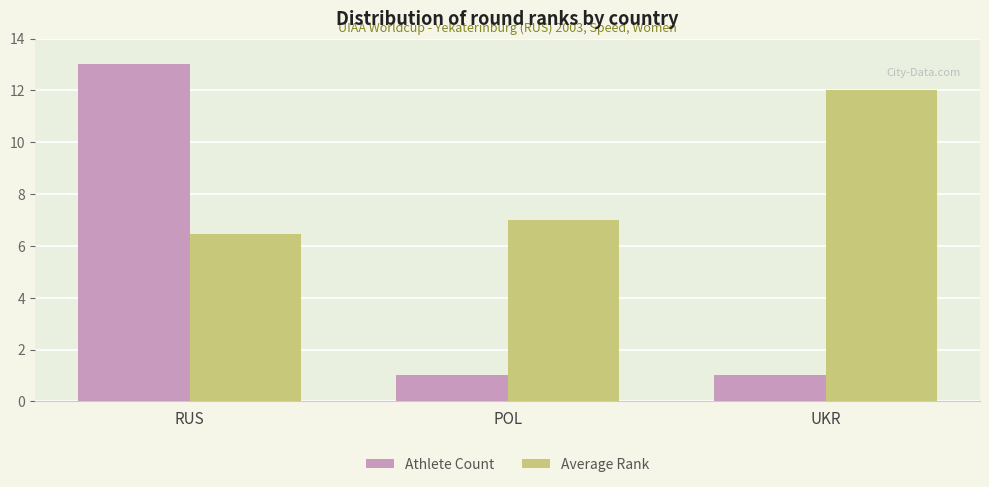

At which category is the sum across all series the highest?

RUS